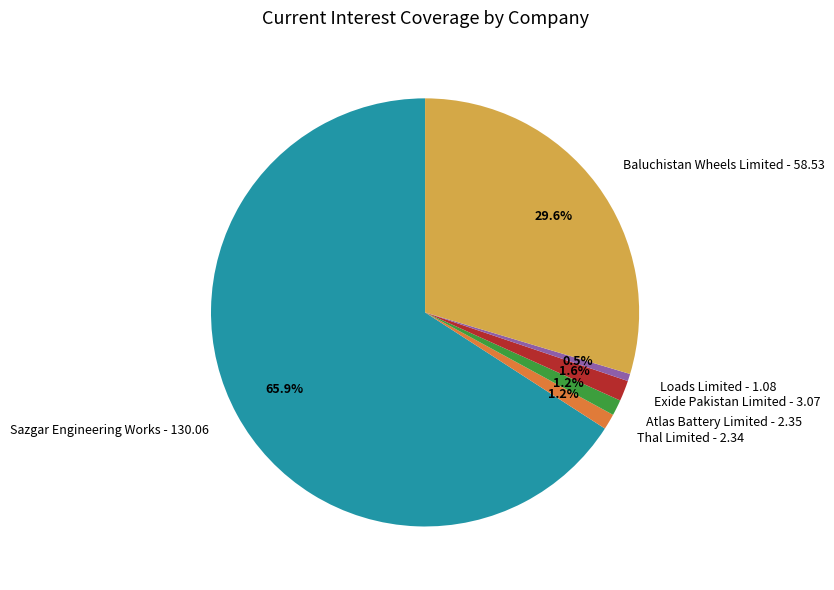

To the nearest percent, what percentage of the pie is Thal Limited?

1%